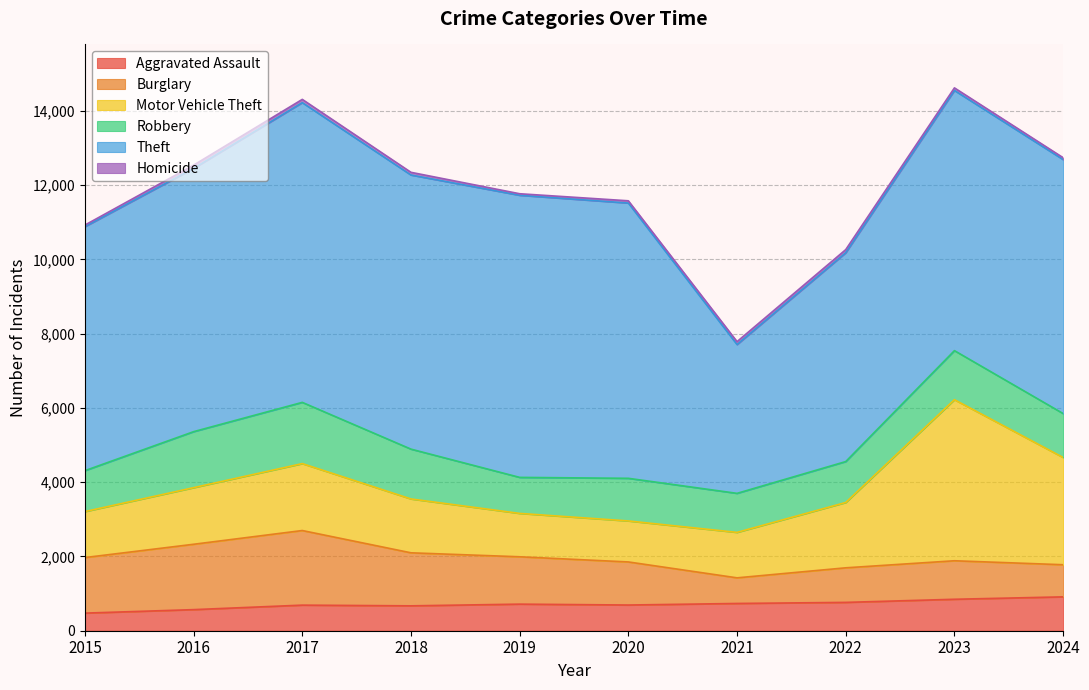

In Homicide, how many points are lower than both neighbors (excluding endpoints)?

1